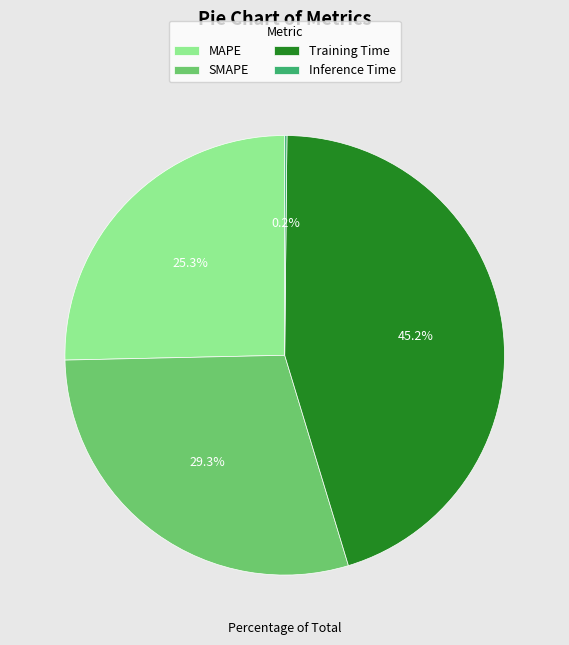

What is the largest slice in the pie chart?

Training Time